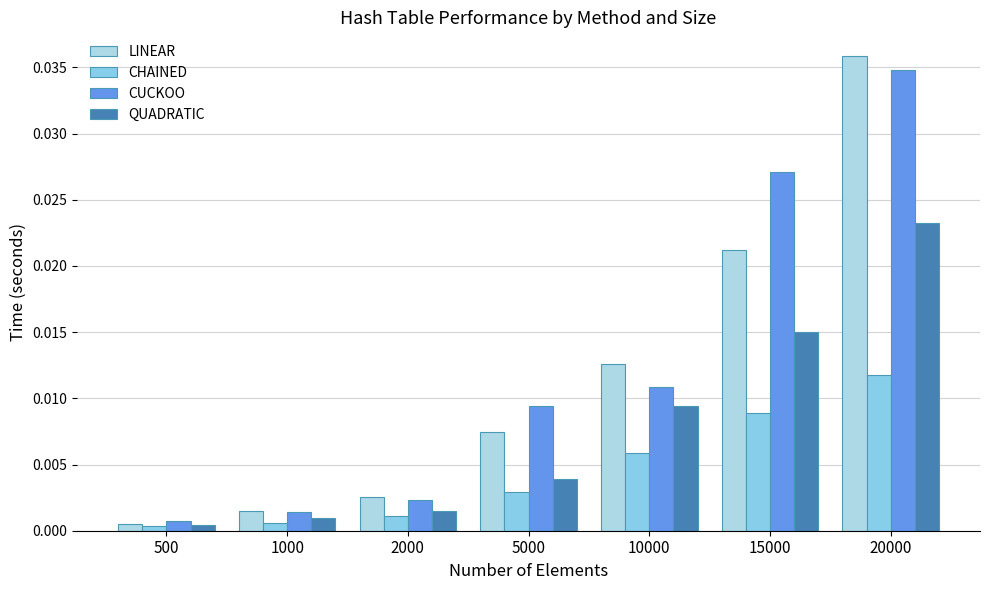

What are all the series names shown in the legend?

LINEAR, CHAINED, CUCKOO, QUADRATIC